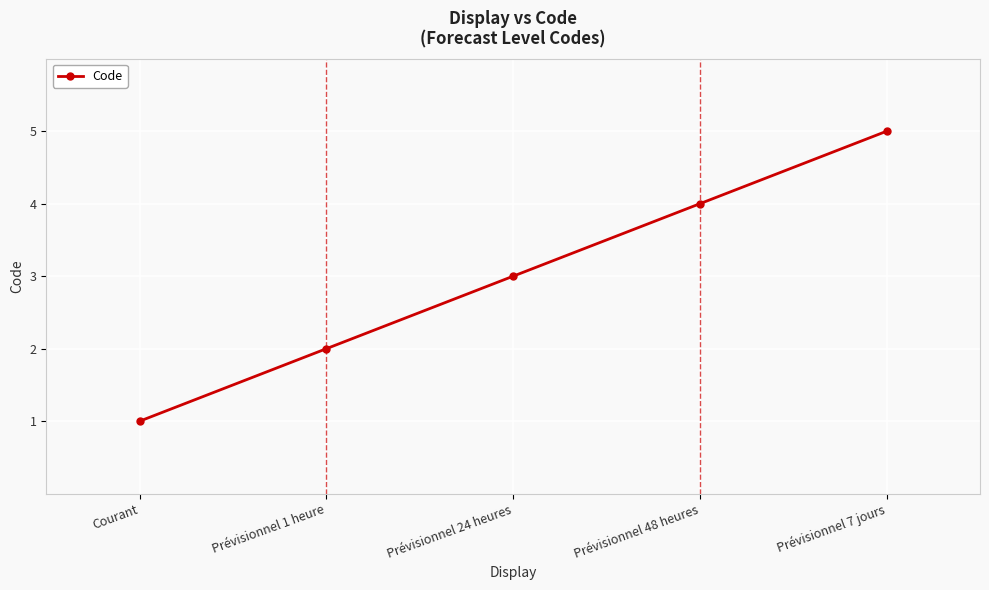

What is the difference between the maximum and second lowest values?

3